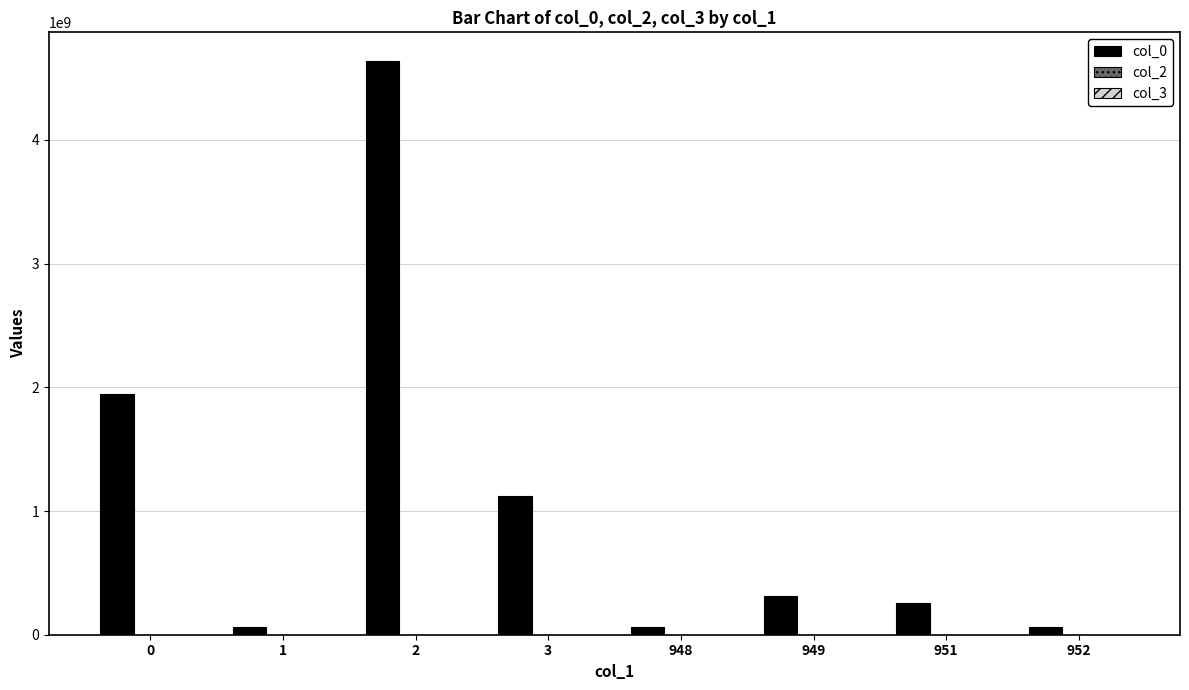

At which category does the chart reach its peak across all series?

2